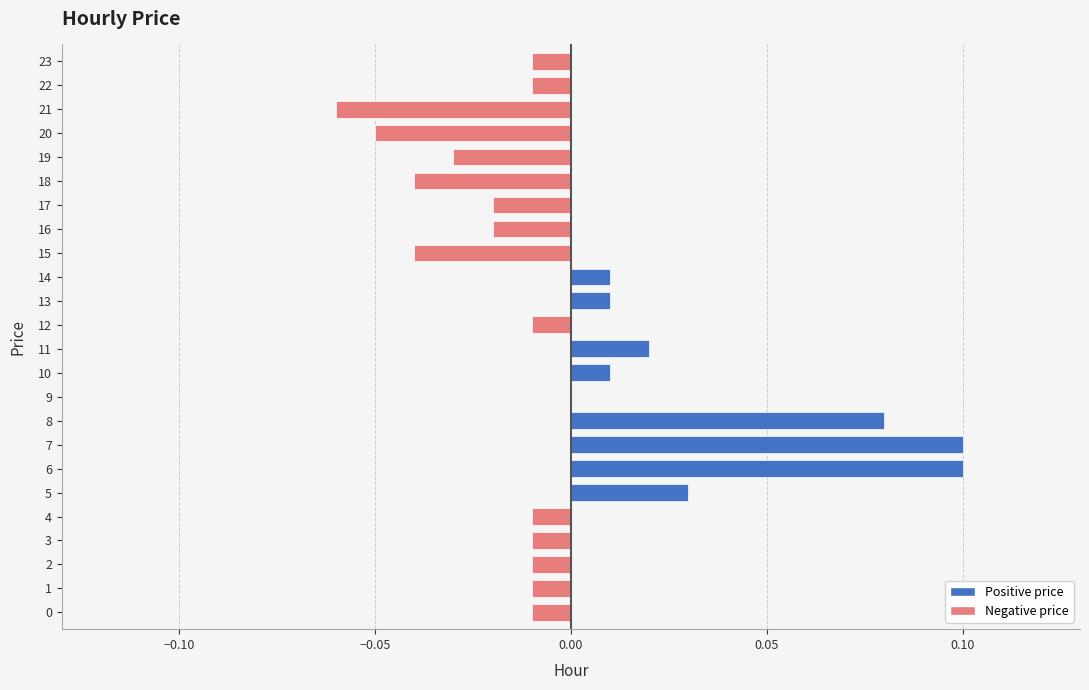

The chart shows a value of 0.0 at 11. True or false?

True